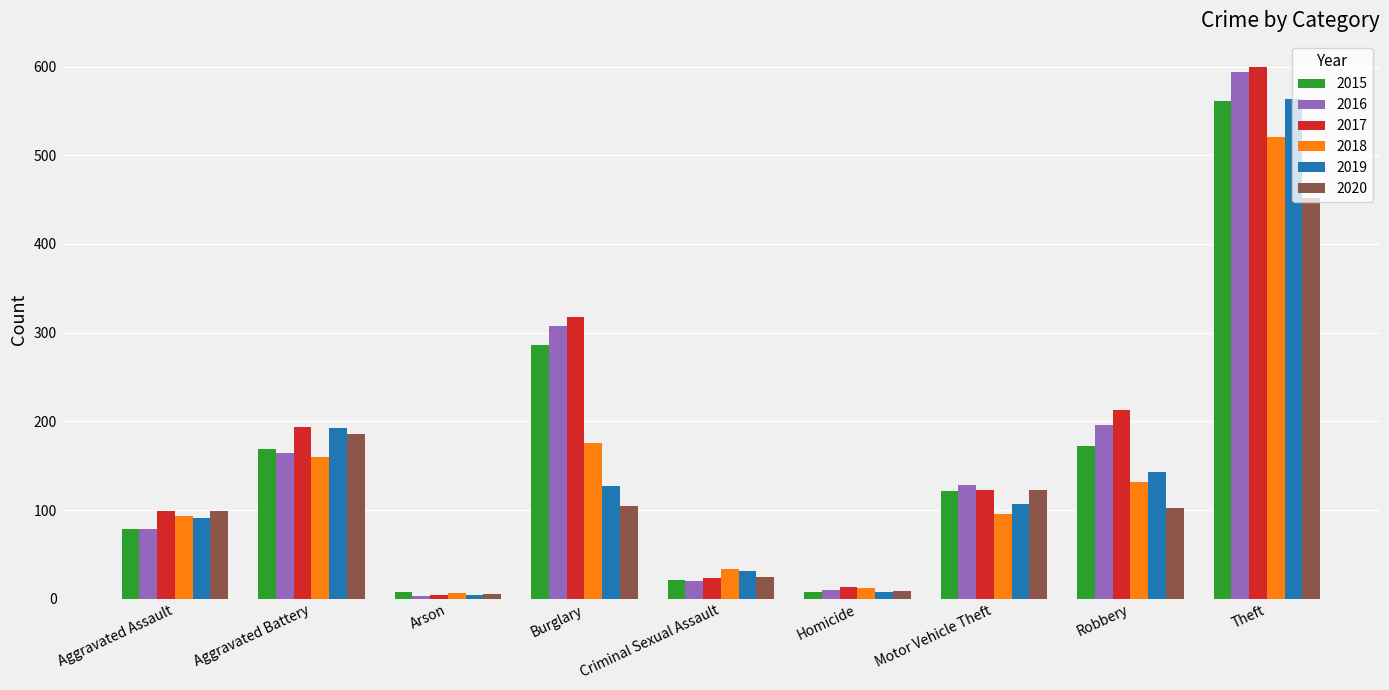

Which series has the widest spread of values?

2017